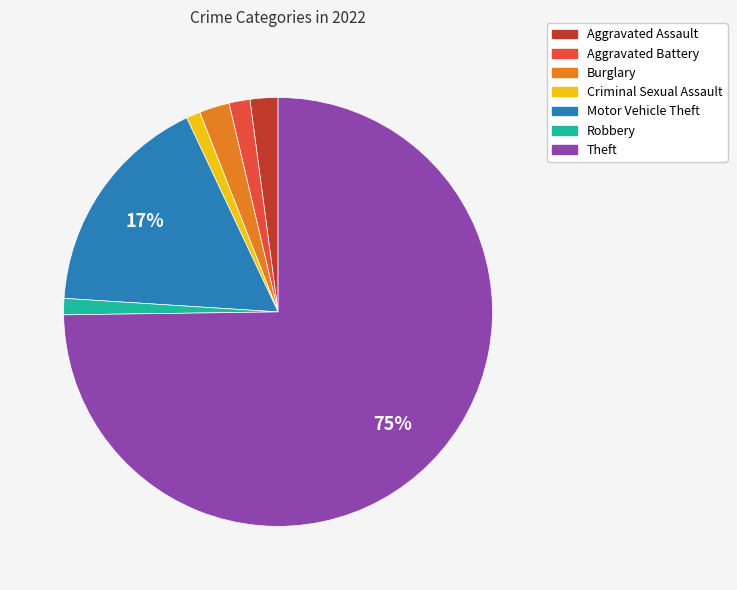

Between Criminal Sexual Assault and Aggravated Battery, which is larger?

Aggravated Battery